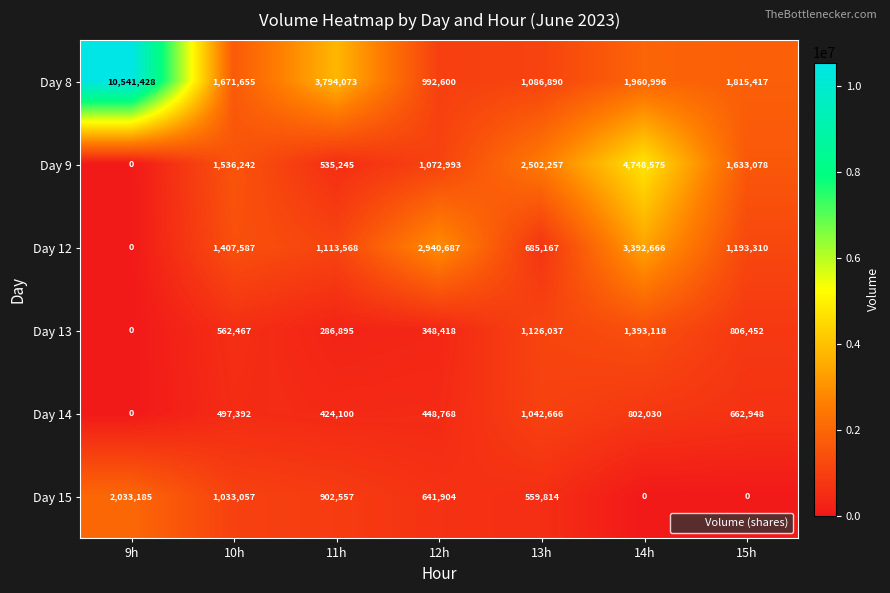

Which series has the widest spread of values?

Day 8